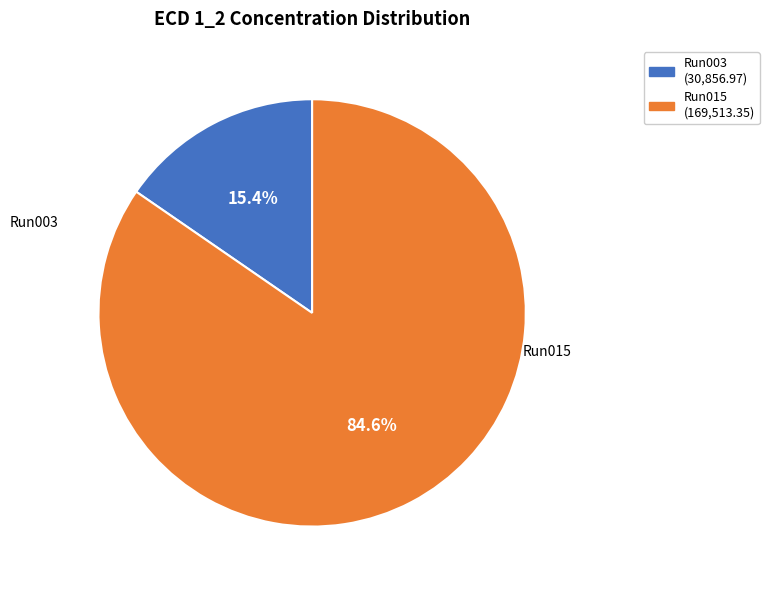

Is there a majority slice in this chart?

Yes